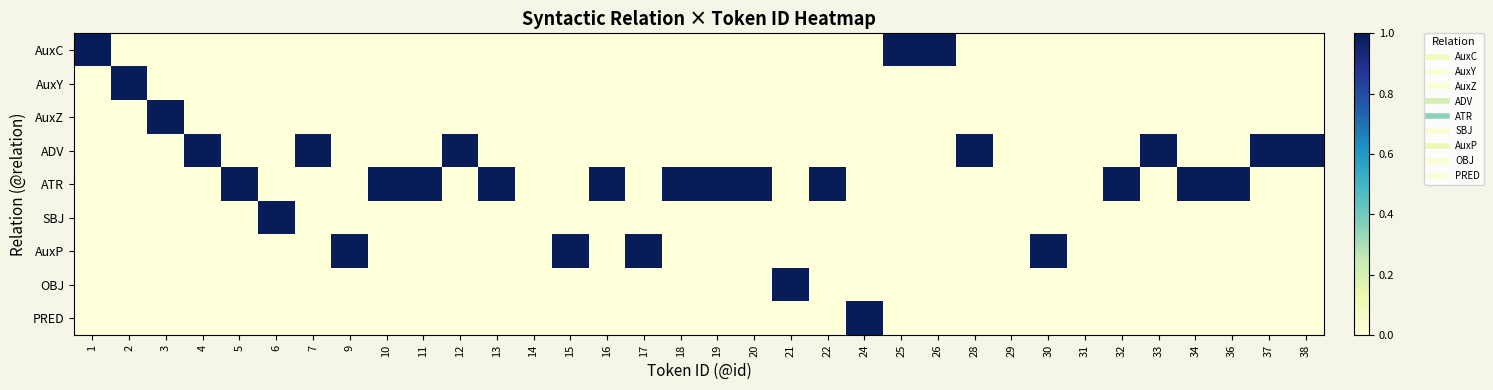

Which series has the widest spread of values?

AuxC